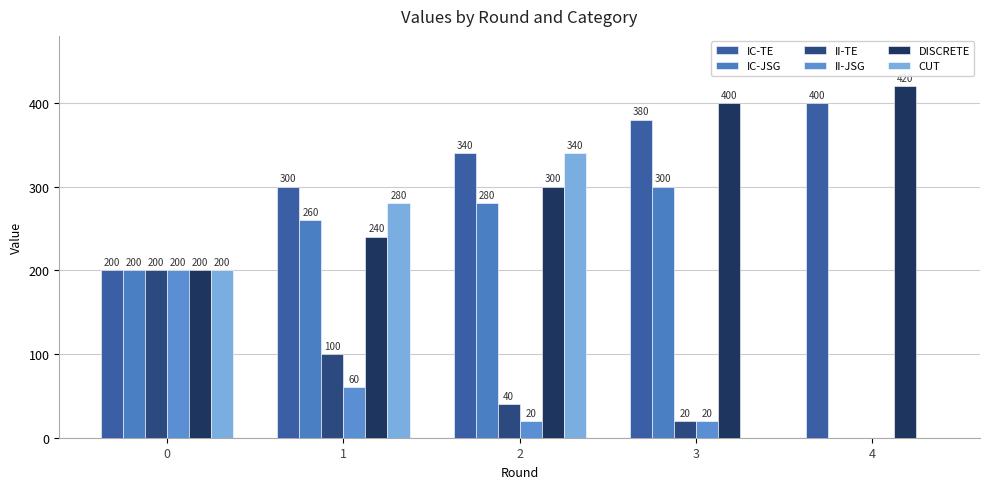

Reading left to right, list all the values displayed in this chart.

IC-TE: 200	300	340	380	400
IC-JSG: 200	260	280	300	0
II-TE: 200	100	40	20	0
II-JSG: 200	60	20	20	0
DISCRETE: 200	240	300	400	420
CUT: 200	280	340	0	0